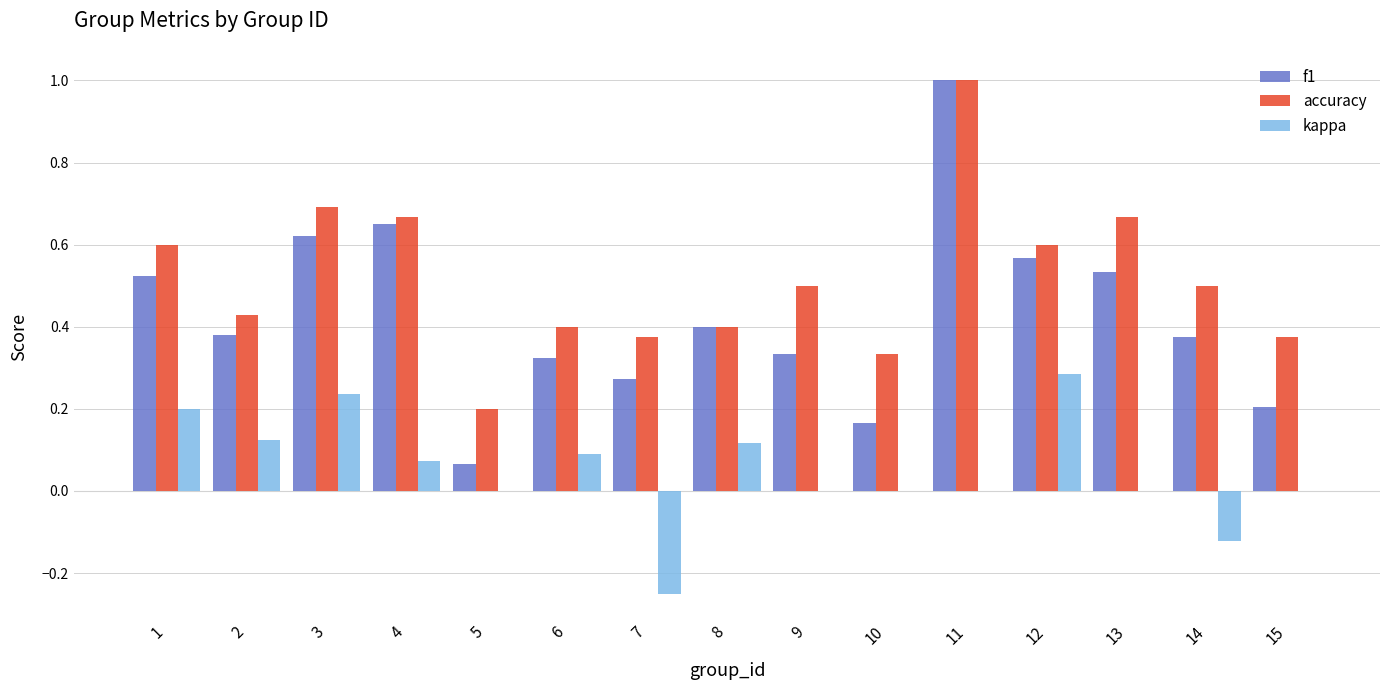

How many series are shown in this chart?

3